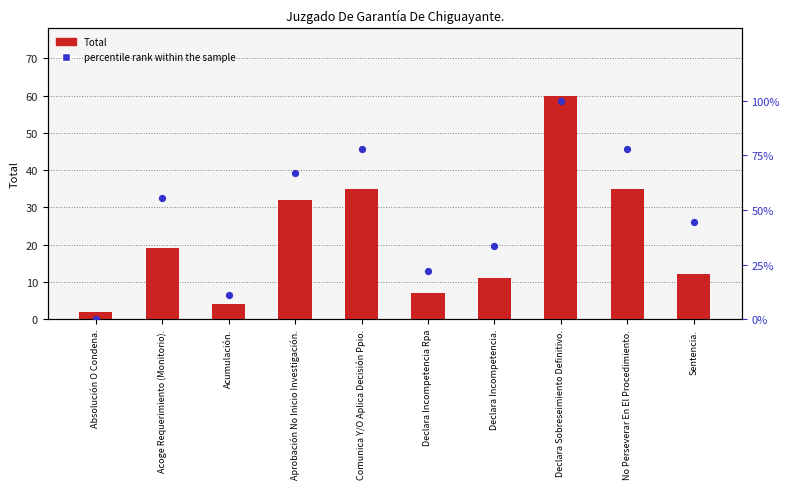

At how many categories does at least one series exceed 88?

1